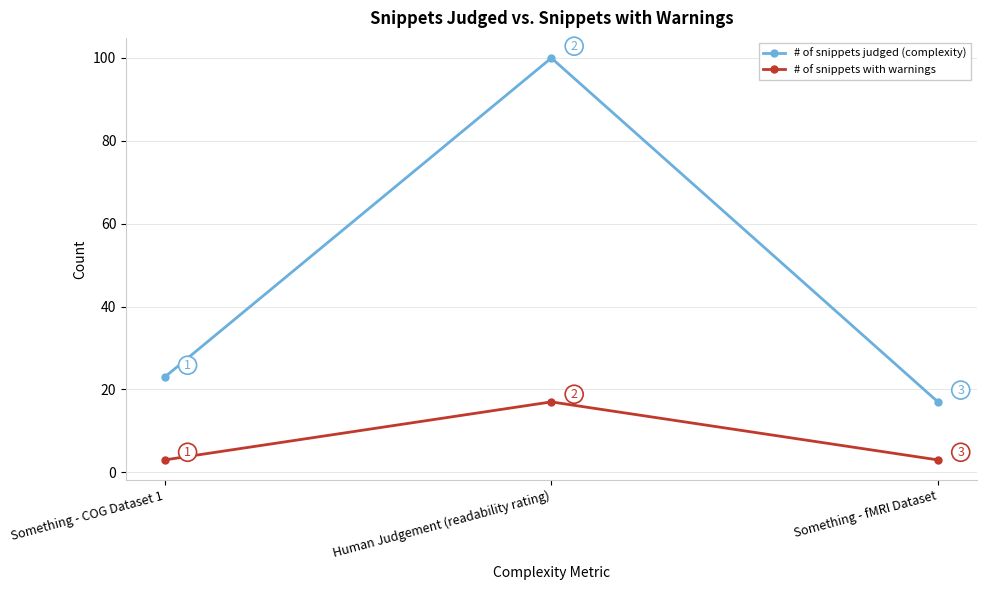

How many # of snippets with warnings values are between 3 and 17?

3